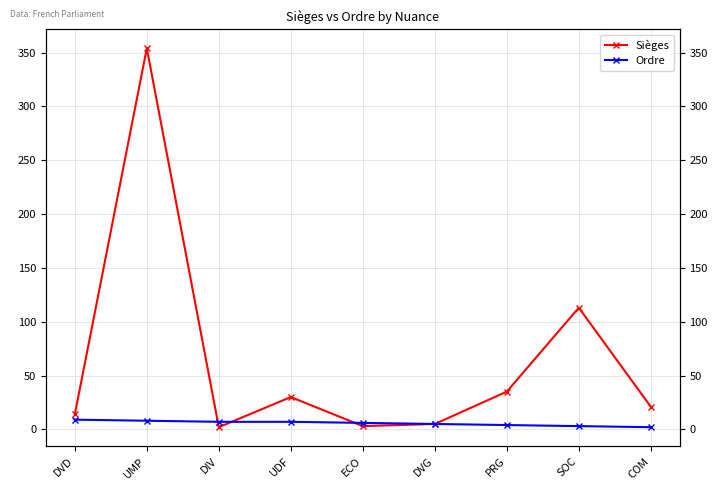

True or false: Ordre has a value of 9 at DVD.

True